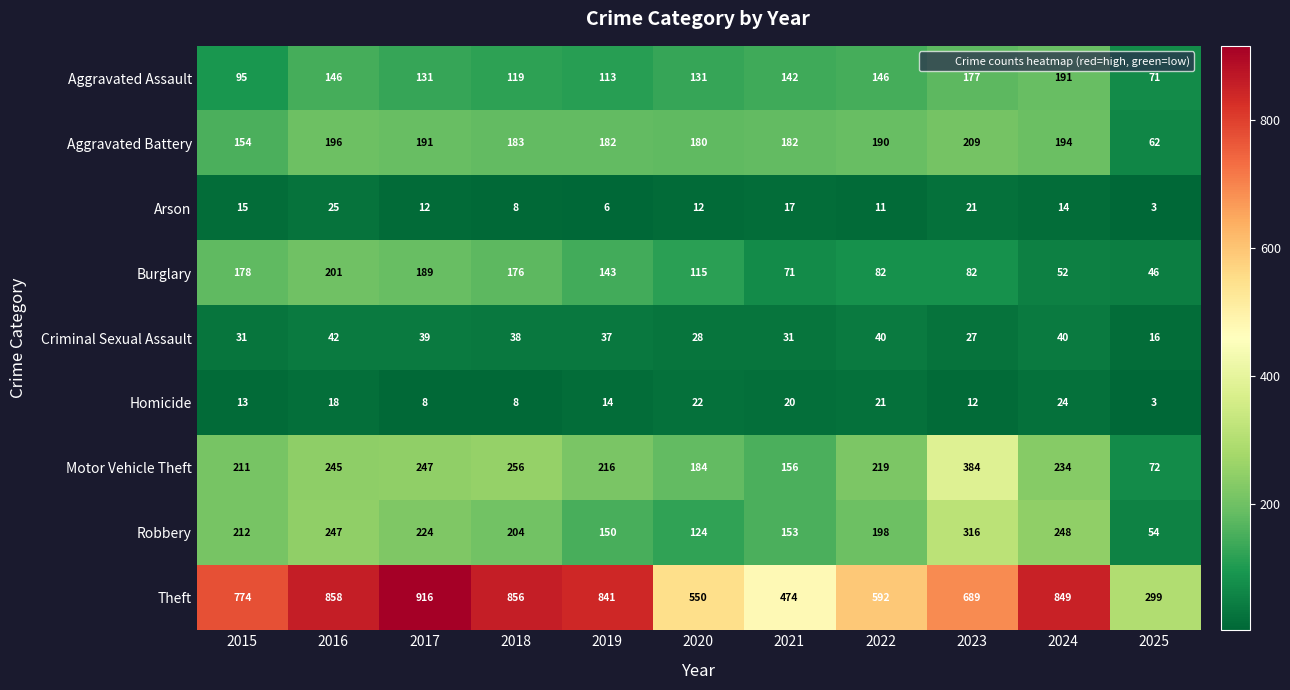

Count the number of categories in the chart.

11